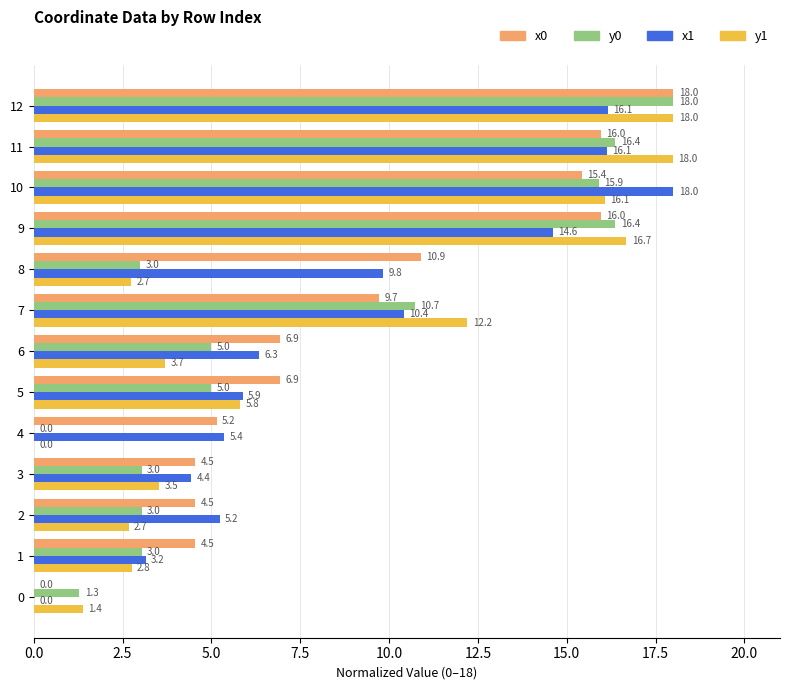

Where is x0 nearest to the value 9?

7